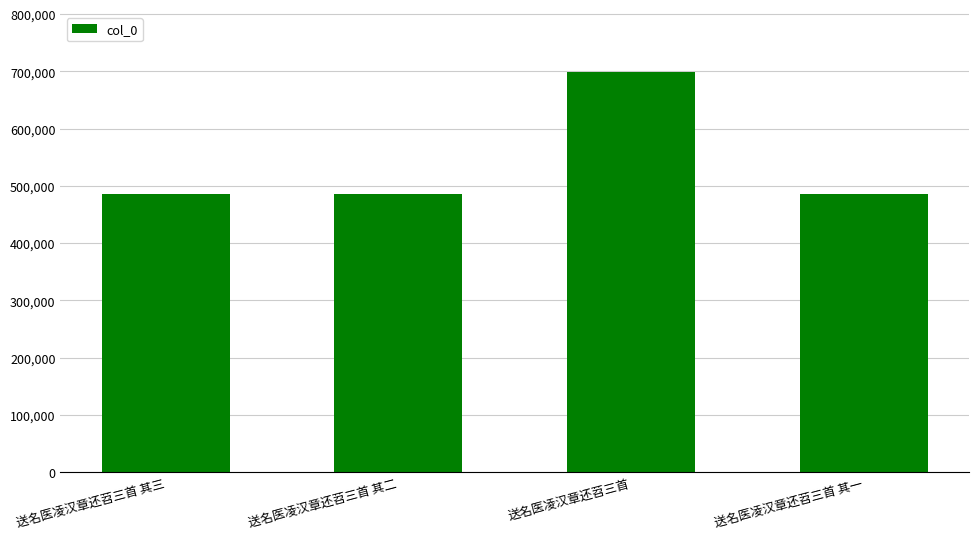

How many distinct data groups are displayed?

1